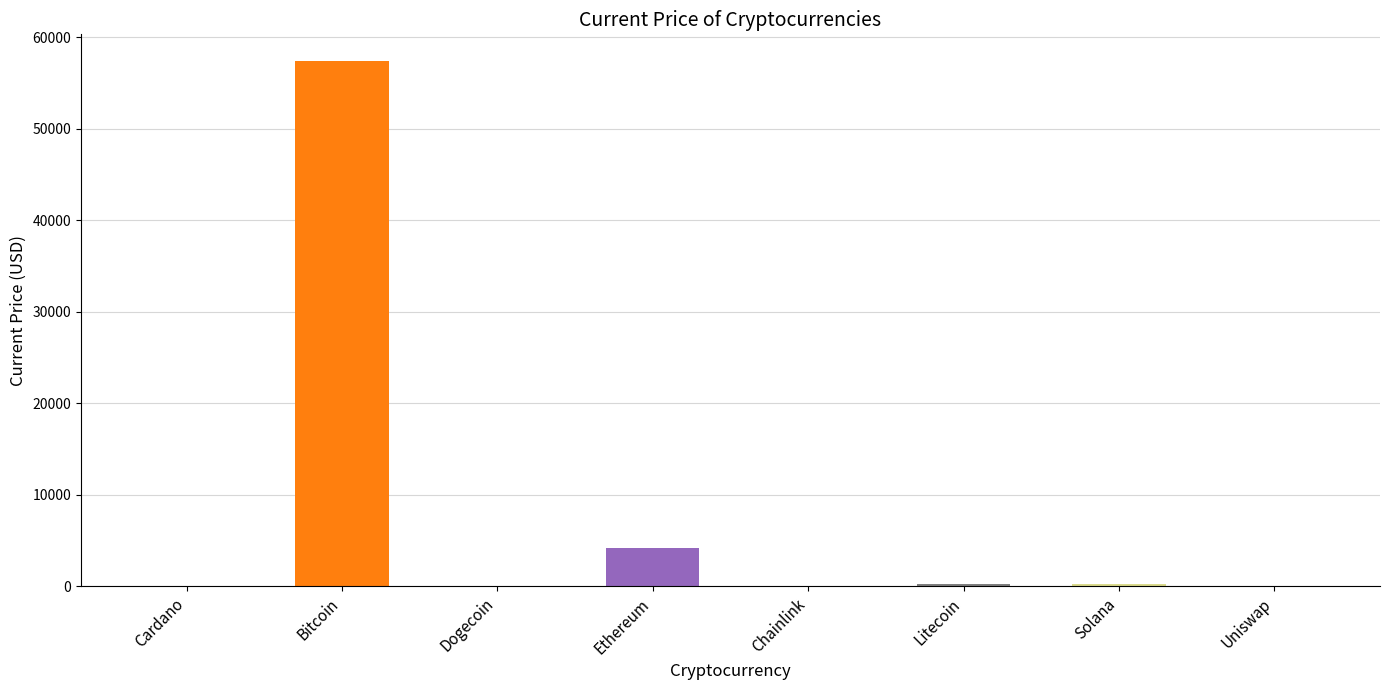

Is it true that the value at Bitcoin is 12025.9?

False